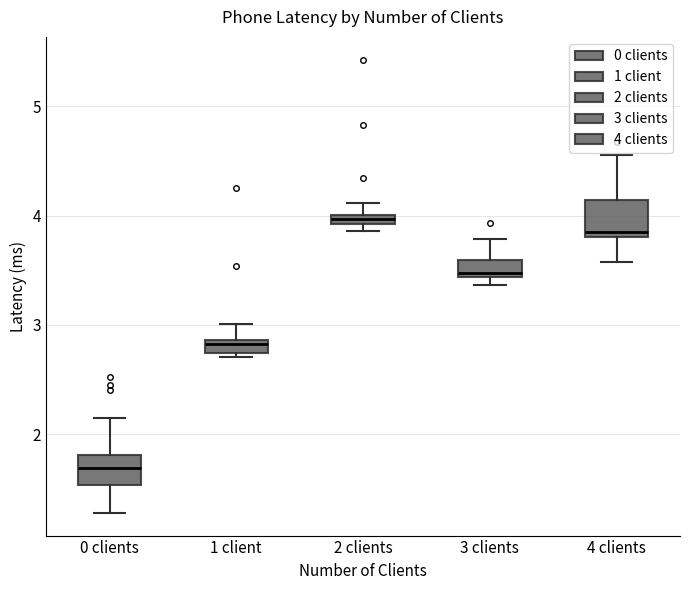

Where is the lower edge of the box for 3 clients on the y-axis? The values are not printed on the chart, so give them approximately, as read against the axis.

3.4